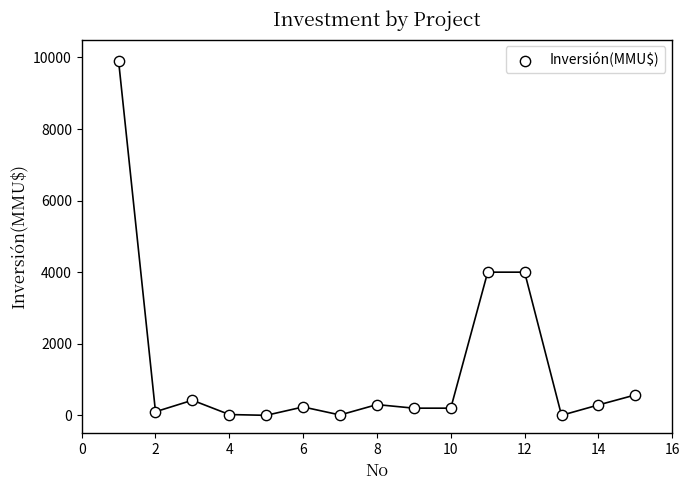

What is the range of X values (max minus min)?

14